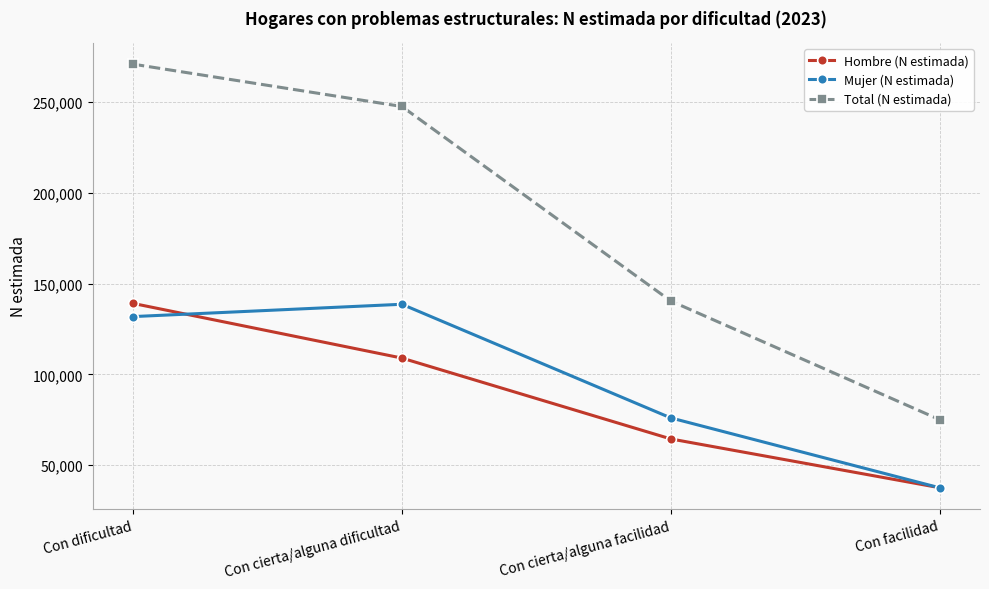

Which series has the largest total across all categories?

Total (N estimada)